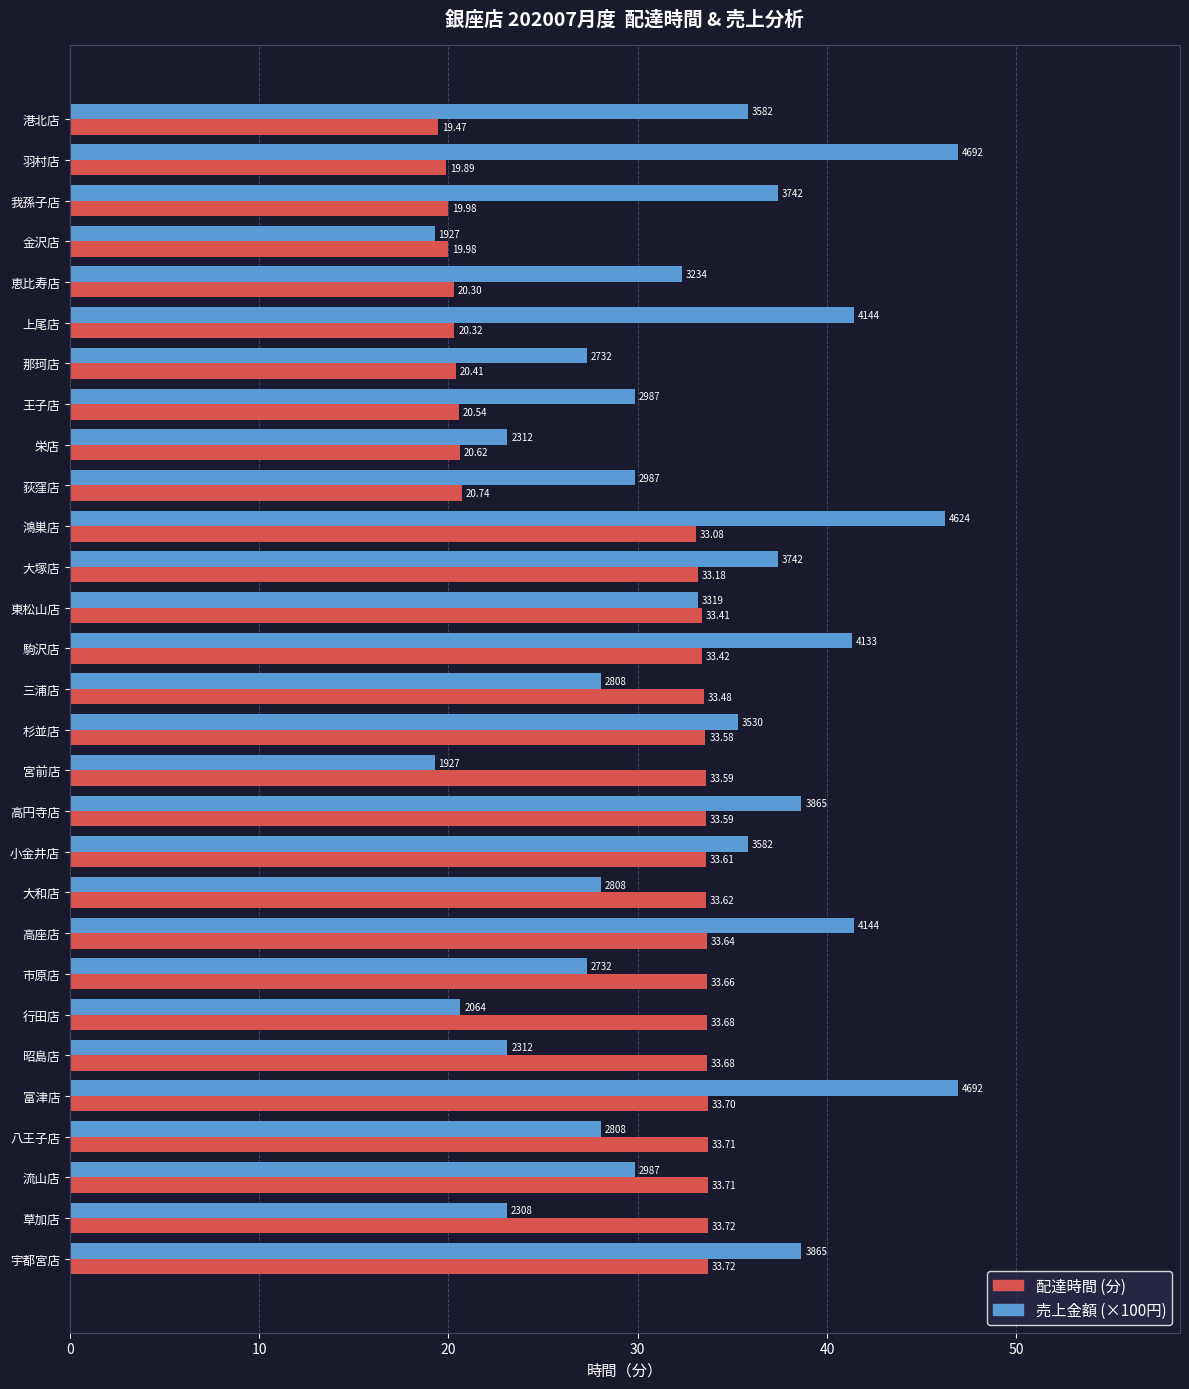

How many values in the 配達時間 (分) series are below 33?

10